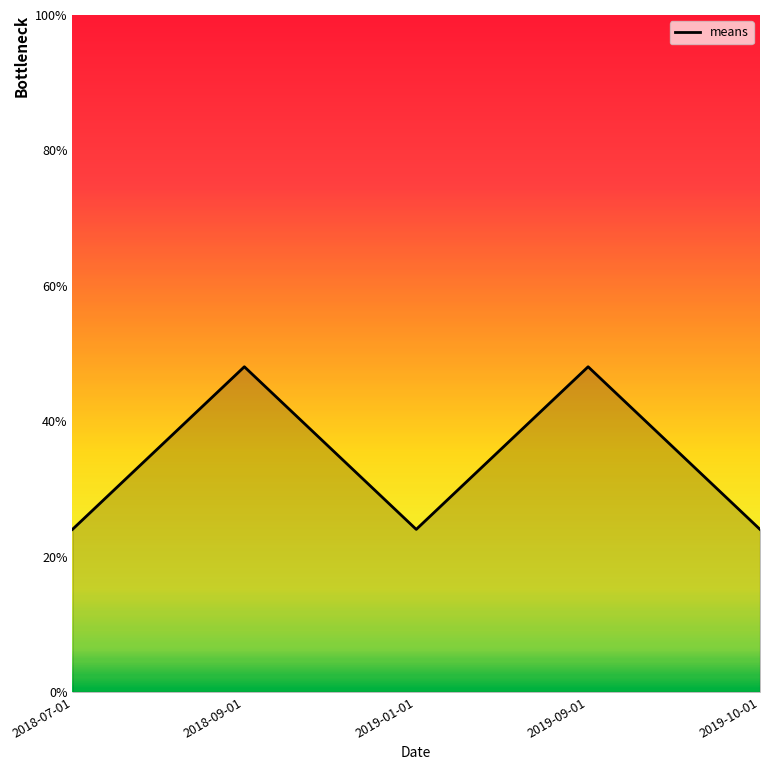

What is the maximum value shown in the chart?

48.0